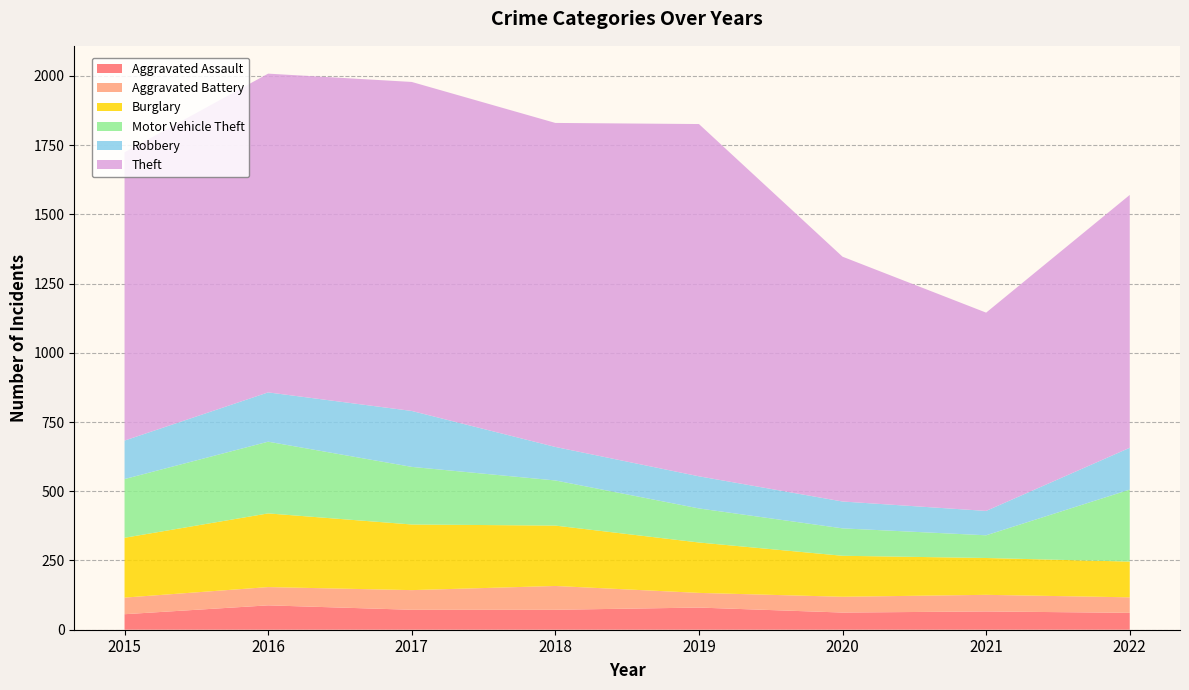

Reading left to right, what are all the values shown in this chart?

Aggravated Assault: 56	88	72	72	80	62	66	61
Aggravated Battery: 60	66	71	86	53	57	60	56
Burglary: 216	266	237	218	182	148	133	129
Motor Vehicle Theft: 212	259	208	163	123	99	82	260
Robbery: 139	178	202	121	116	97	88	151
Theft: 1041	1151	1188	1170	1272	884	716	913